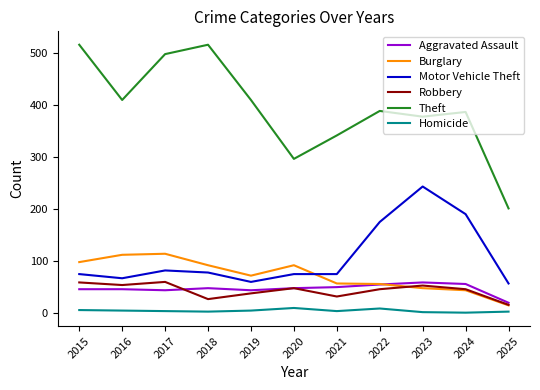

The Robbery series shows 53 at 2023. True or false?

True